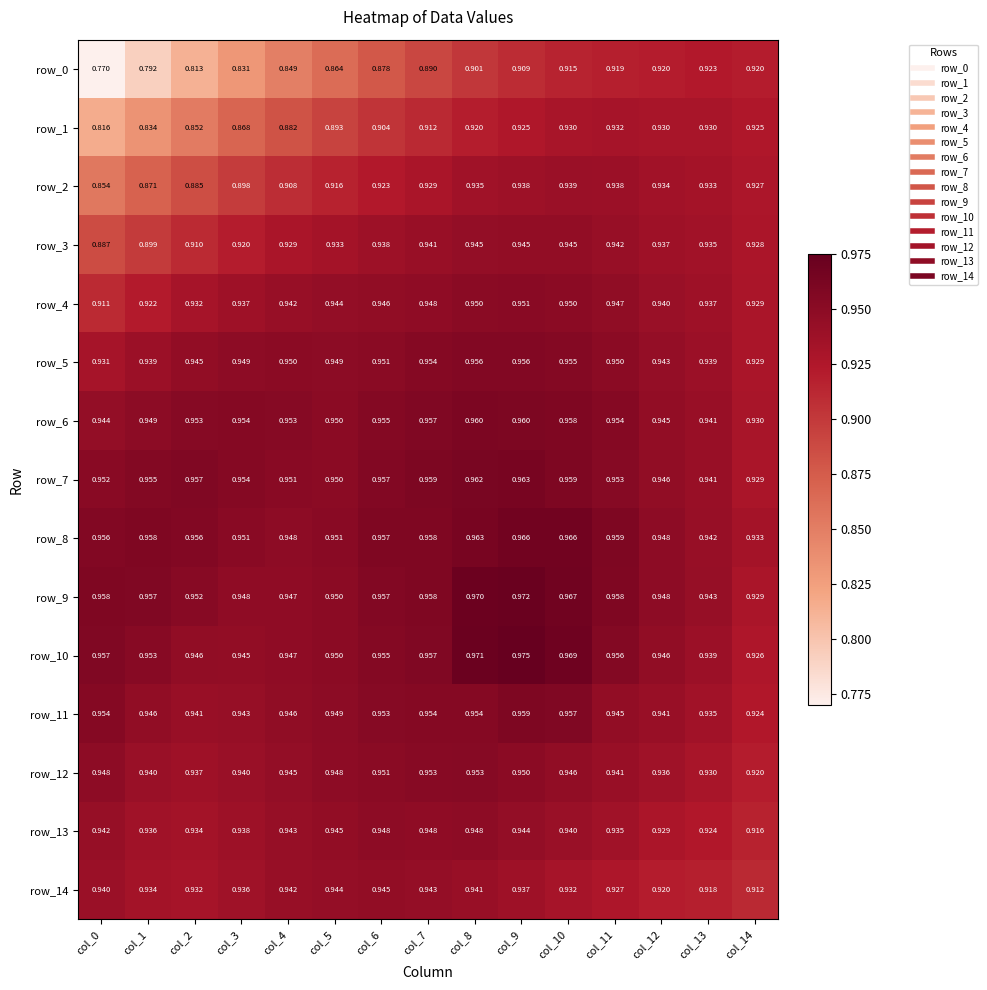

Is the value of row_0 at col_7 greater than the value of row_4 at col_0?

No